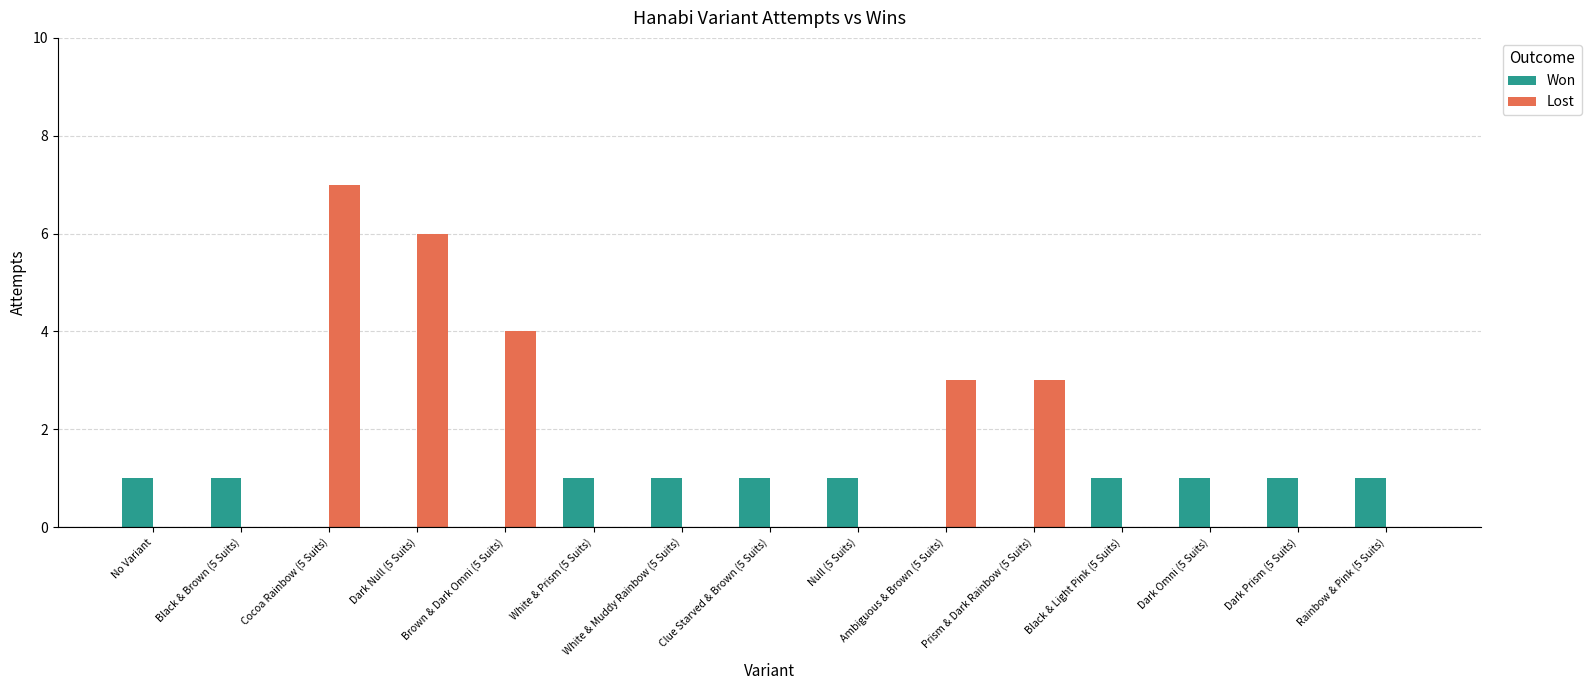

Is the value of Won at Dark Prism (5 Suits) greater than the value of Lost at Dark Prism (5 Suits)?

Yes